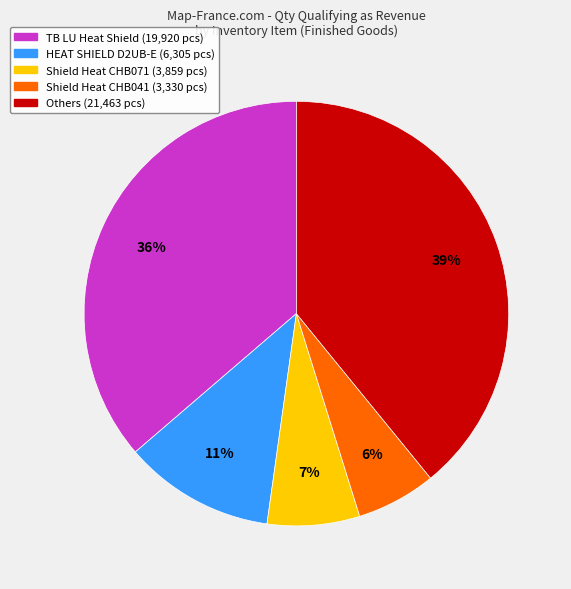

Is there a majority slice in this chart?

No